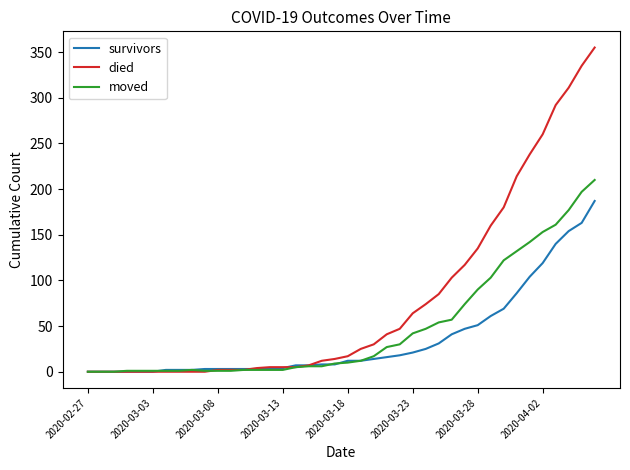

List the series in order of their overall mean, lowest first.

survivors, moved, died